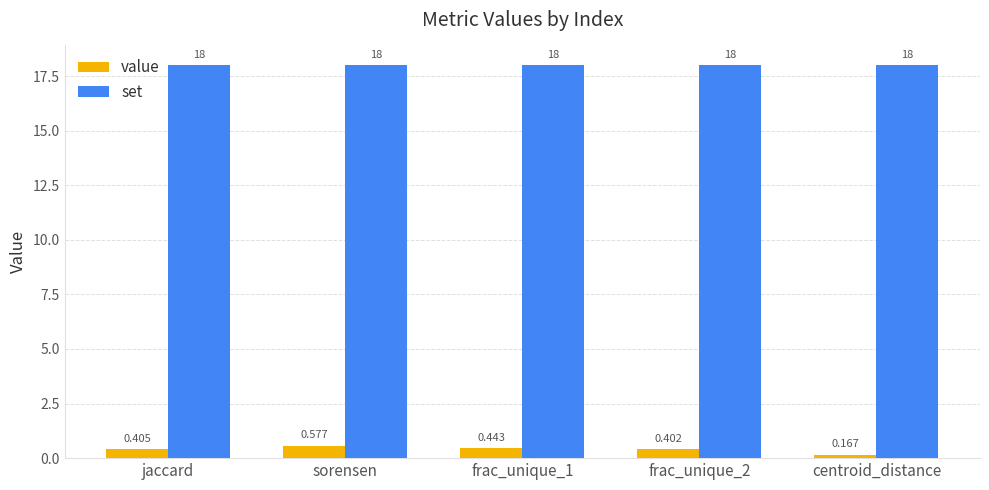

What is the total value across all series at frac_unique_2?

18.4